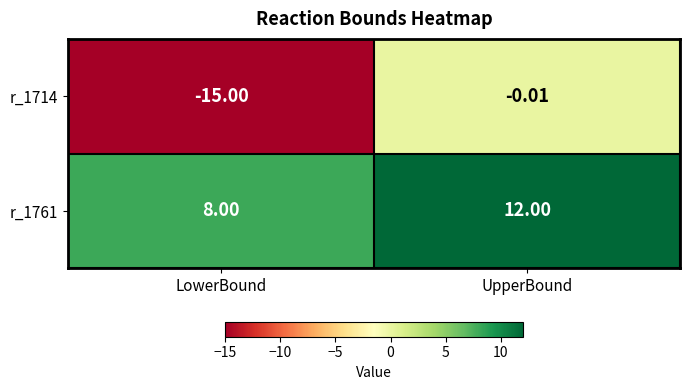

Where is r_1714 nearest to the value -7?

UpperBound